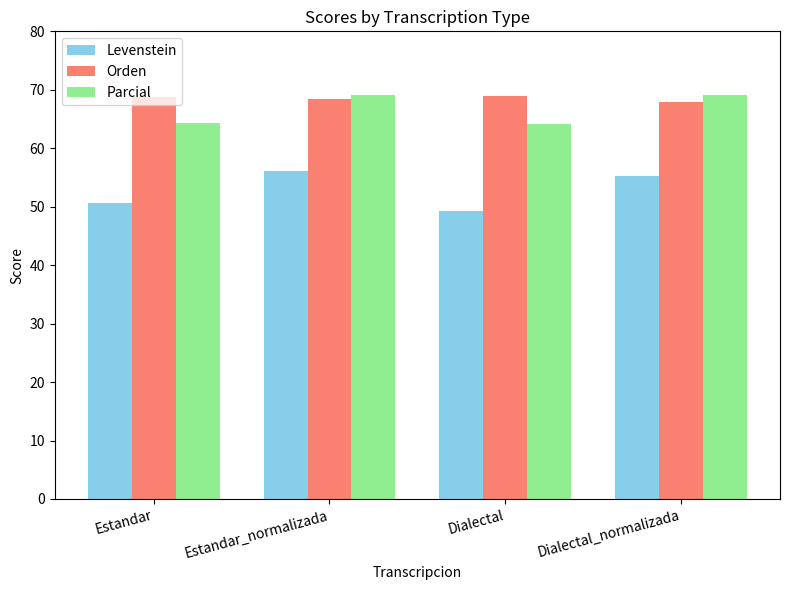

What position from the right is Estandar_normalizada?

3